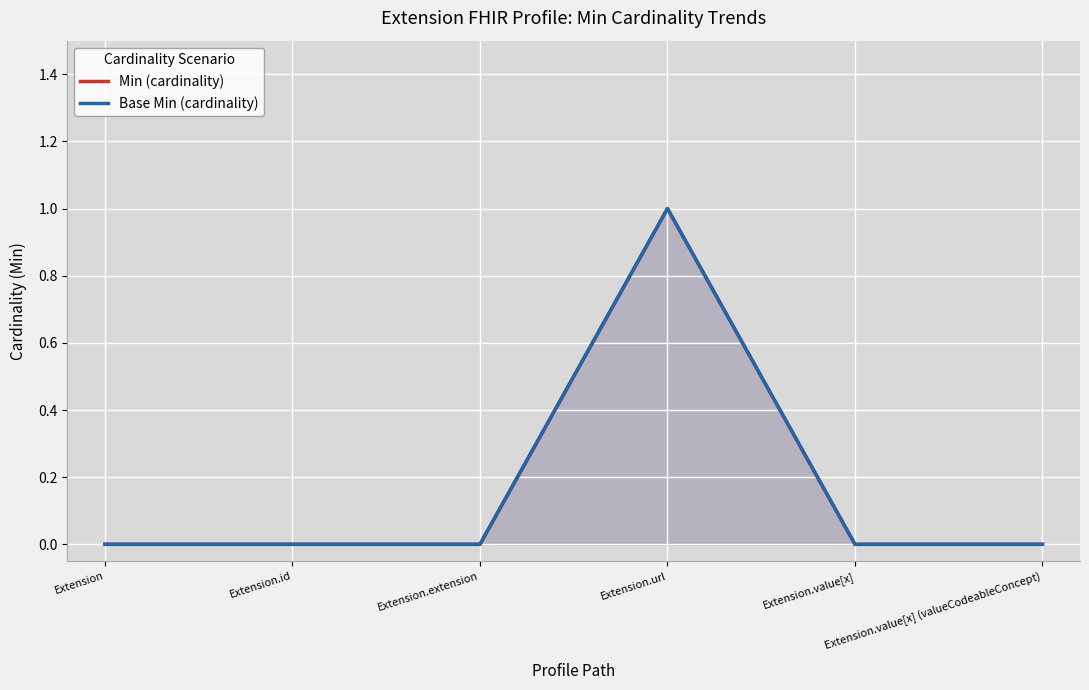

What is the highest value of the Base Min (cardinality) series?

1